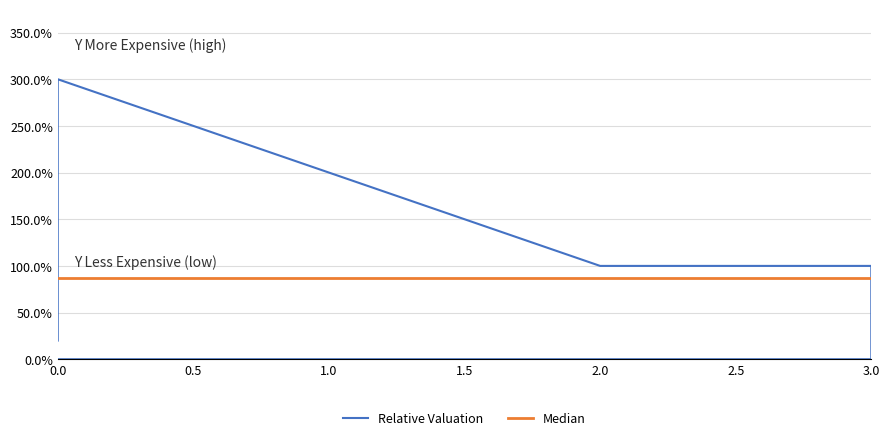

Does the chart have visible grid lines?

Yes